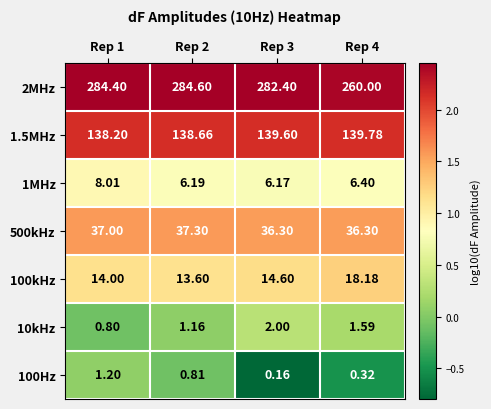

At which category is the sum across all series the highest?

Rep 1